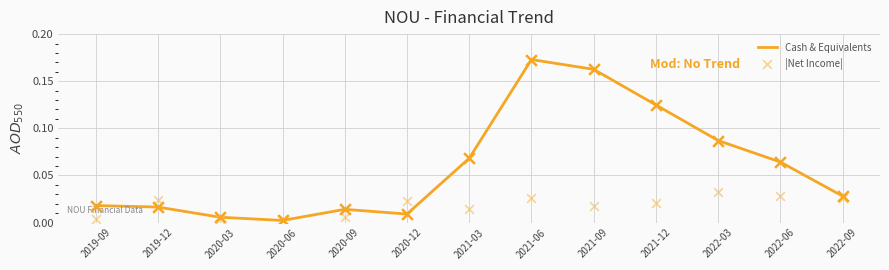

Which series reaches the maximum Y coordinate?

Cash & Equivalents